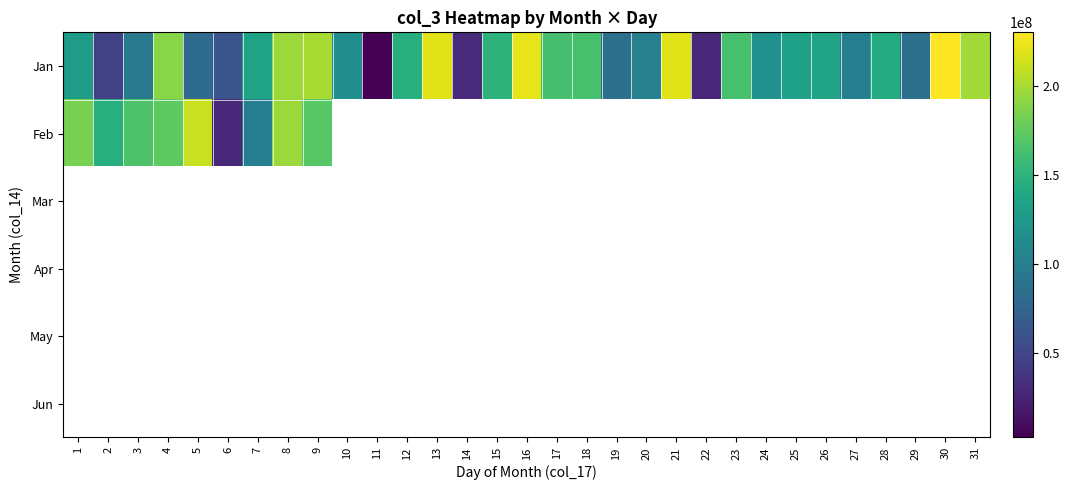

At which category is the sum across all series the highest?

8